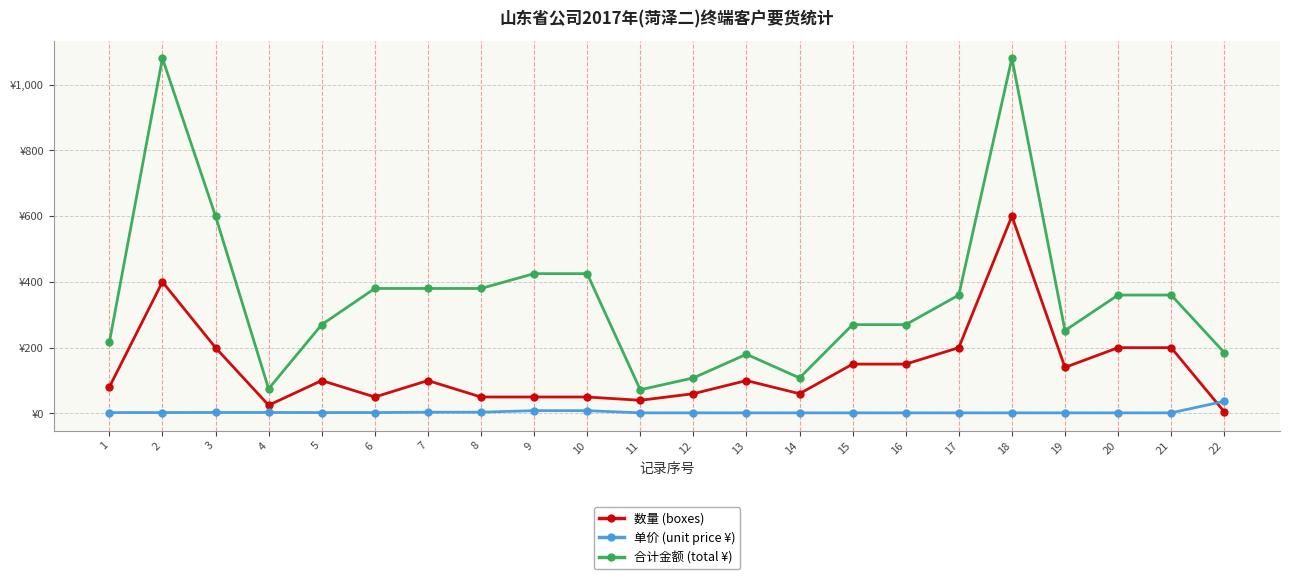

Between 20 and 15, which is larger?

20